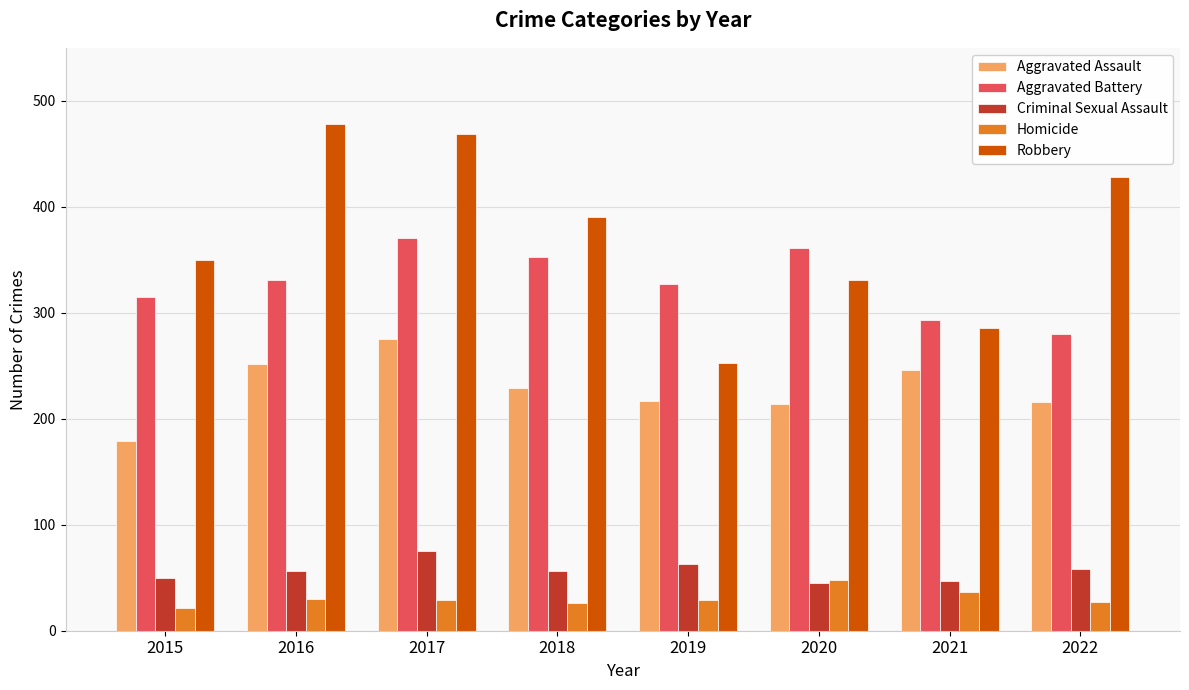

How many bars are there in each group?

5